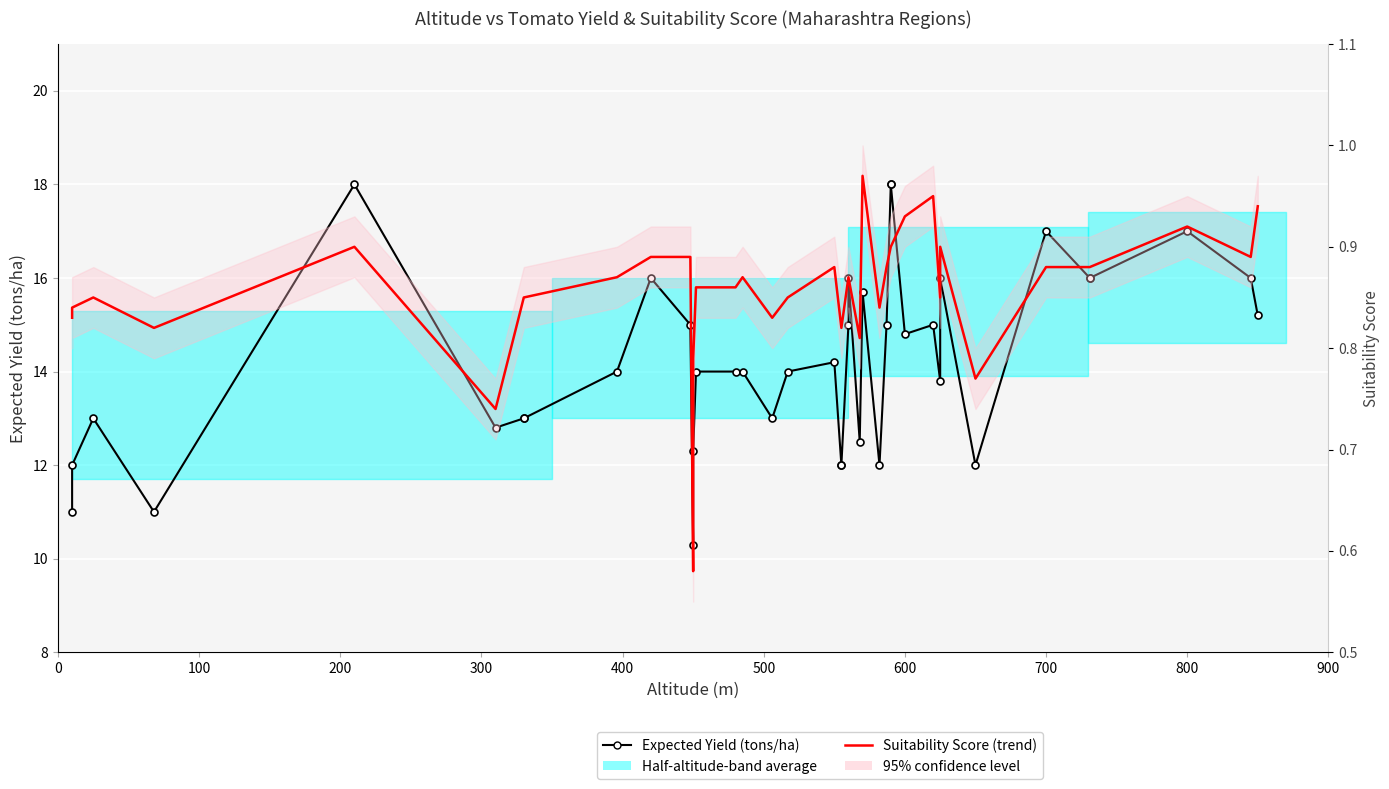

What value does the Suitability Score (trend) series have at 400?

0.9